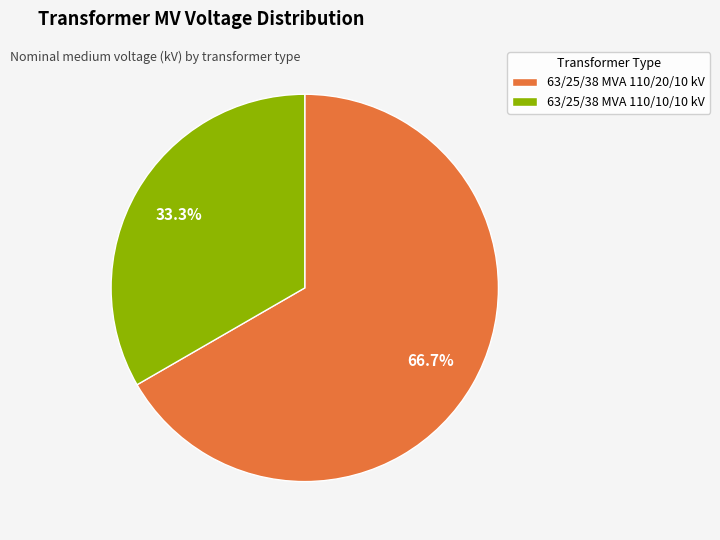

Rank the categories by value from lowest to highest.

63/25/38 MVA 110/10/10 kV, 63/25/38 MVA 110/20/10 kV